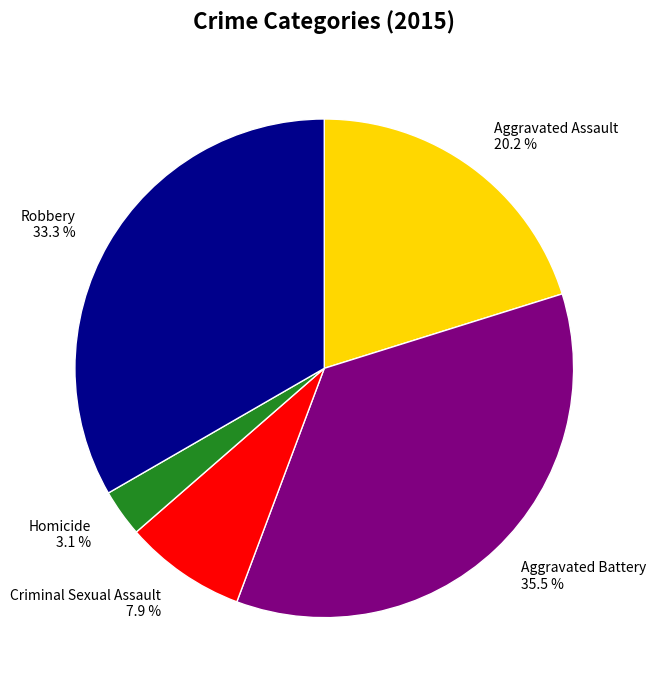

To the nearest percent, what is the combined percentage of Criminal Sexual Assault and Aggravated Battery?

43%